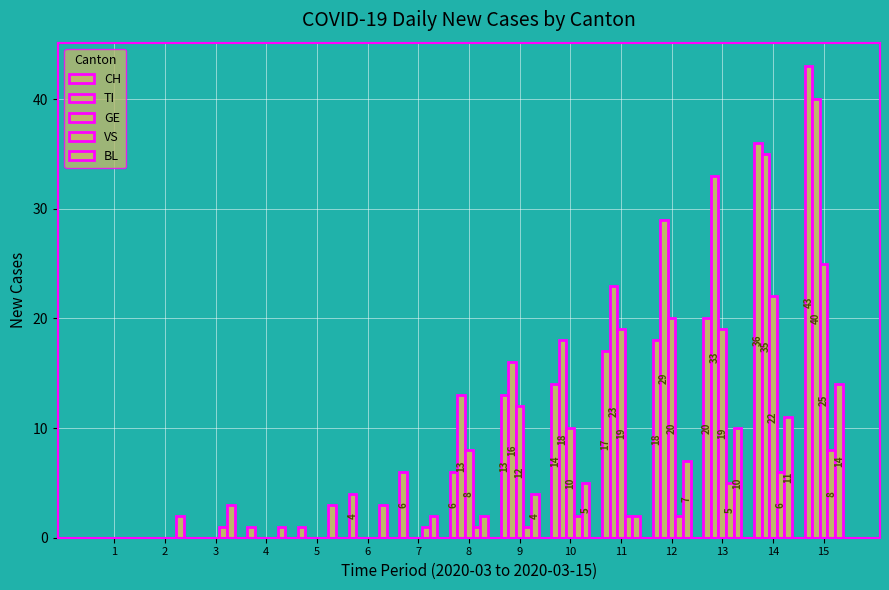

At how many categories does at least one series exceed 17?

6